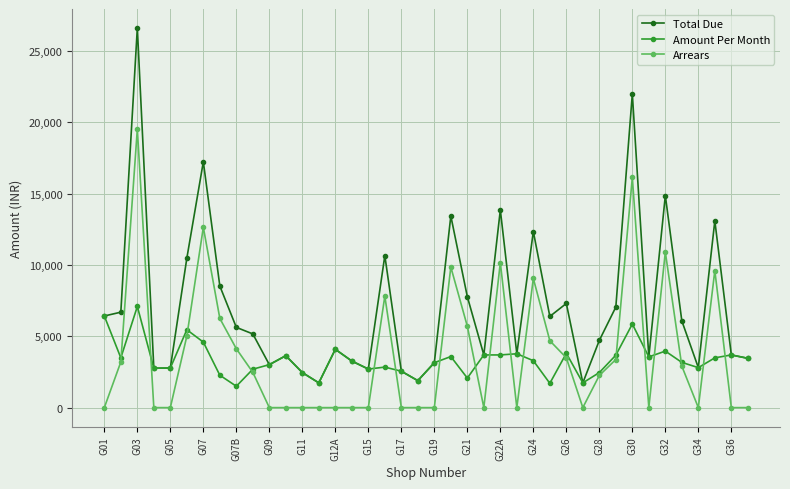

Does the chart display data point markers on the line(s)?

Yes